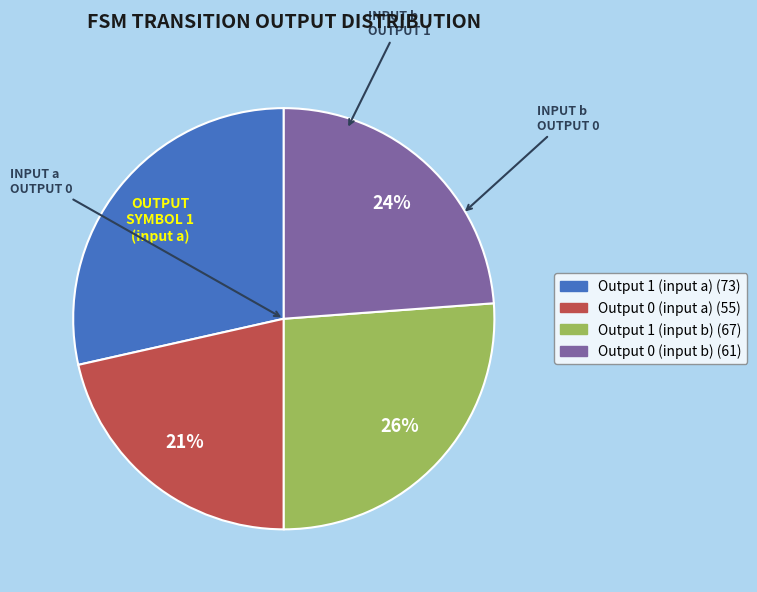

To the nearest percent, what is the difference between the Output 0 (input b) and Output 1 (input a) slice percentages?

5%